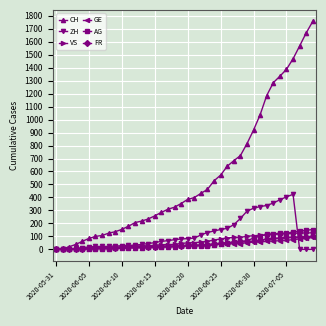

Which series has the largest total across all categories?

CH